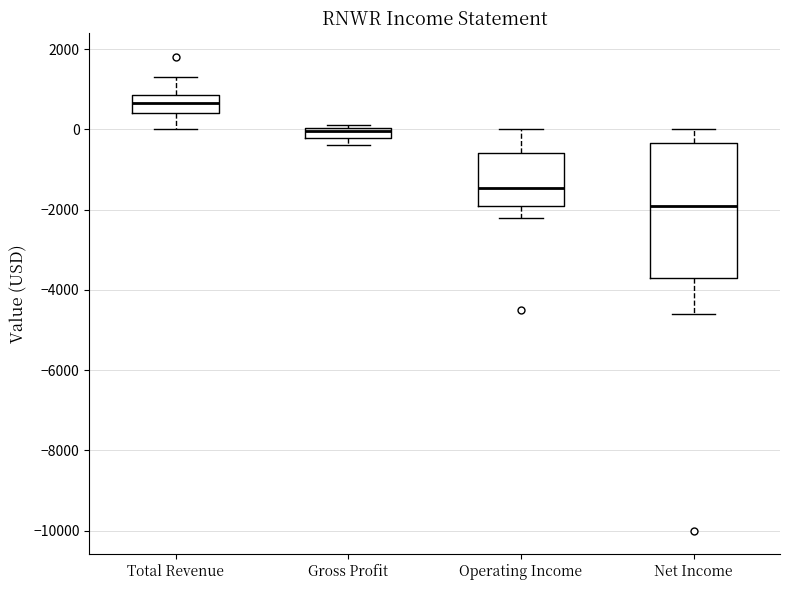

Where is the upper edge of the box for Gross Profit on the y-axis? The values are not printed on the chart, so give them approximately, as read against the axis.

0